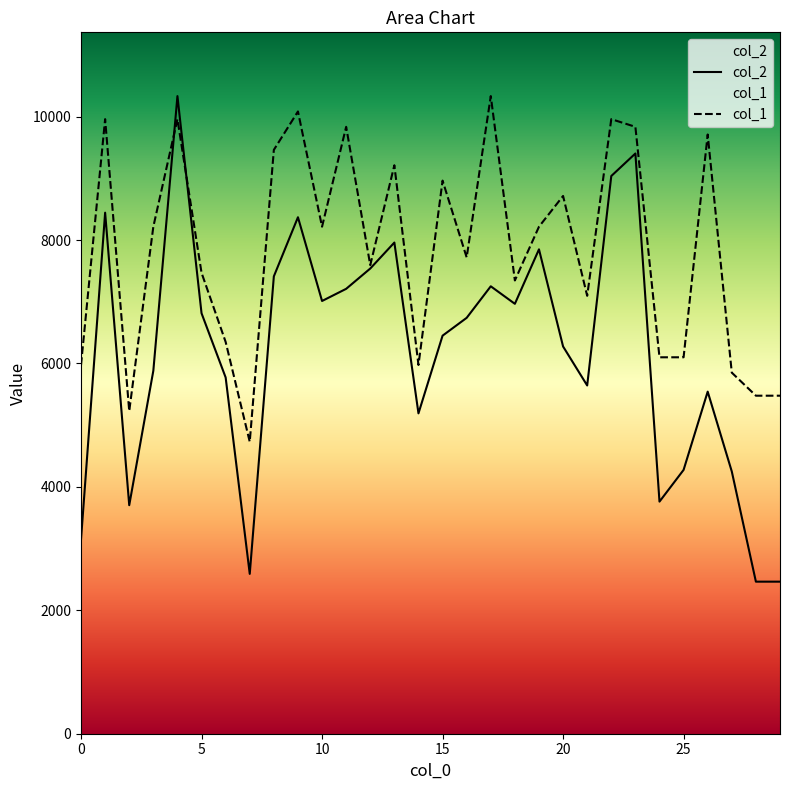

Which category has the highest value across all series?

4